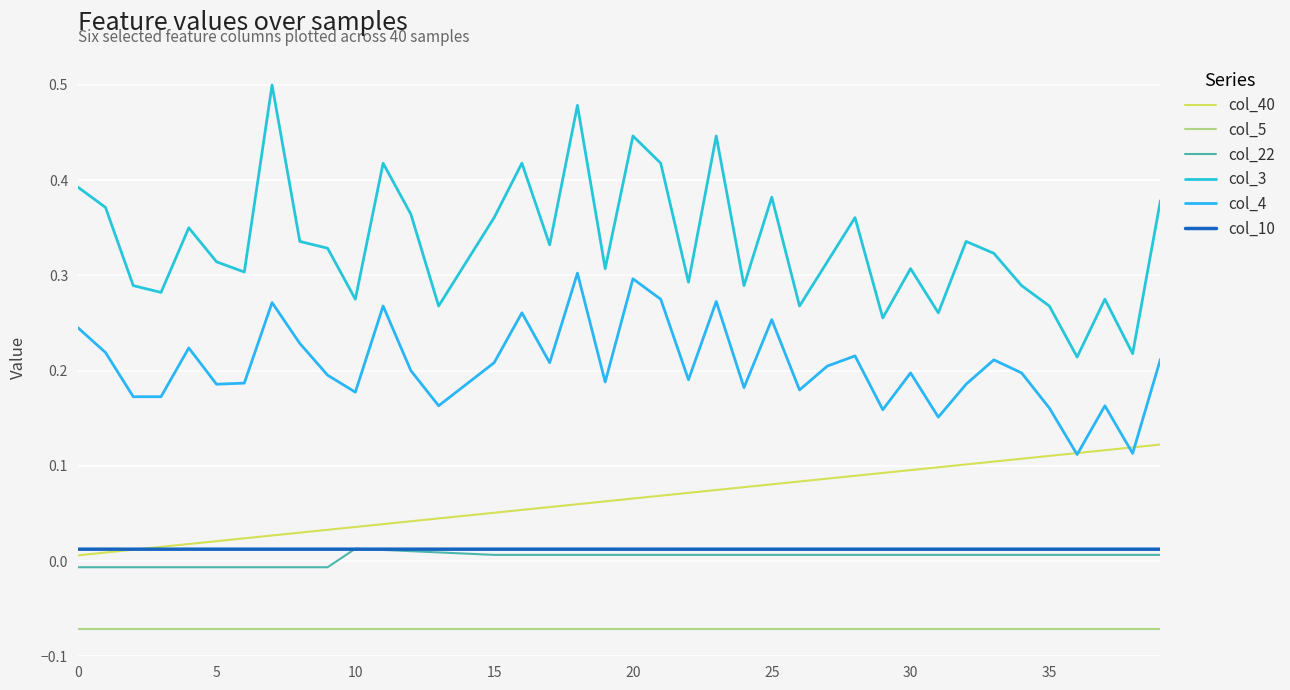

Between which two adjacent categories do col_4 and col_40 first intersect?

35 and 36